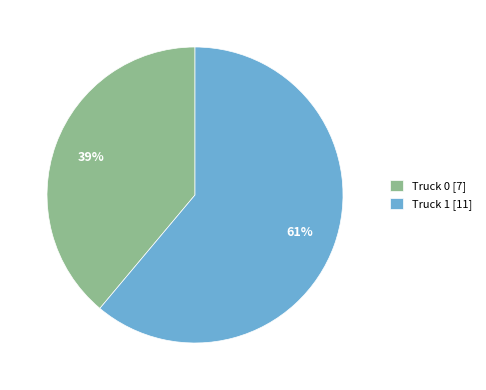

Which slice is the largest?

Truck 1